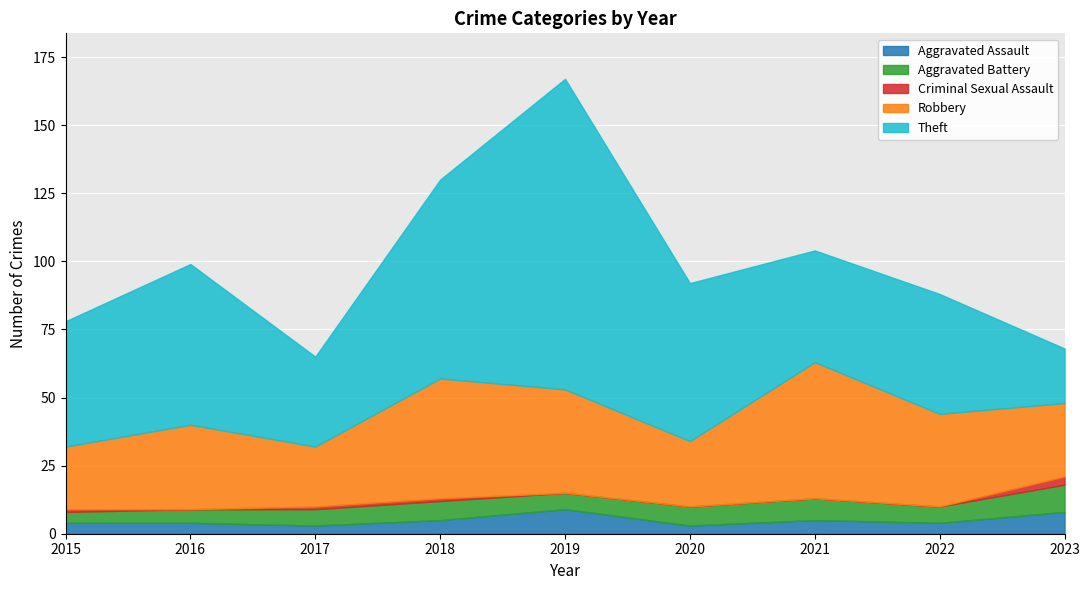

What is the highest value of the Aggravated Assault series?

9